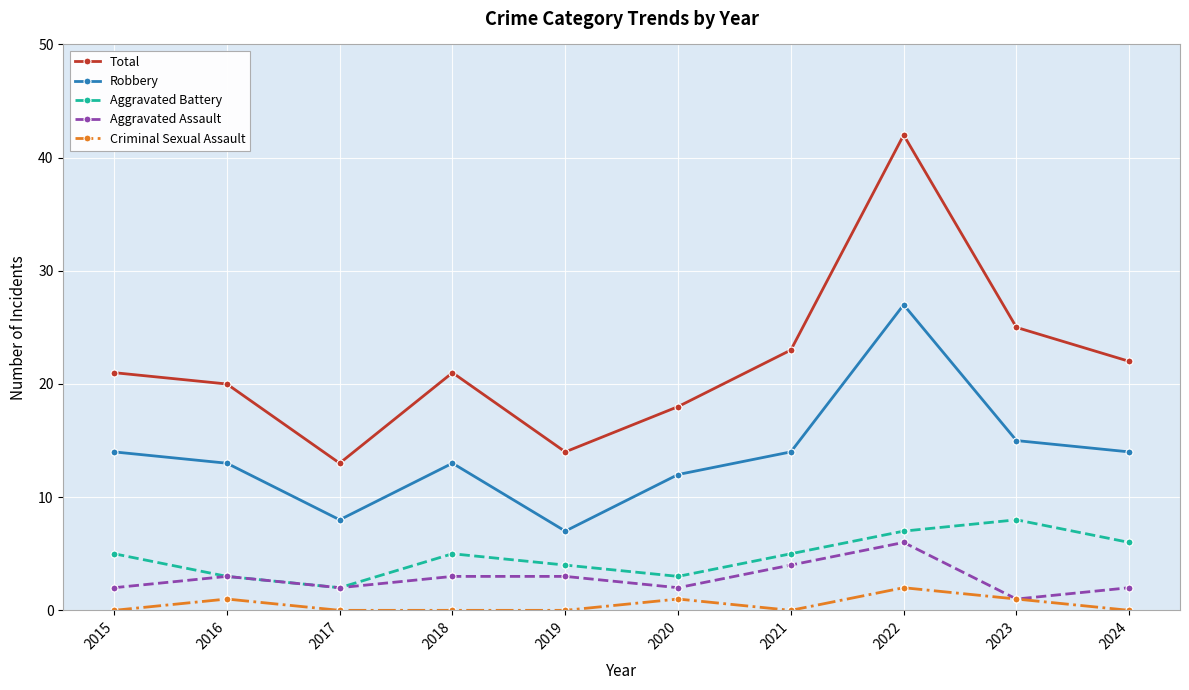

How many interior local peaks does the Robbery series have?

2